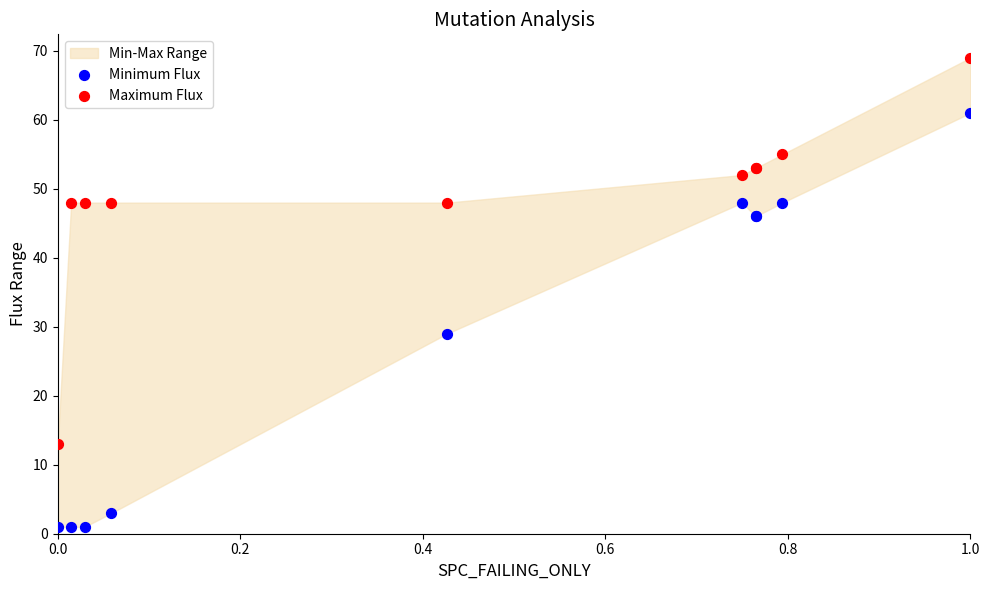

In the Minimum Flux series, what Y value is closest to 31?

29